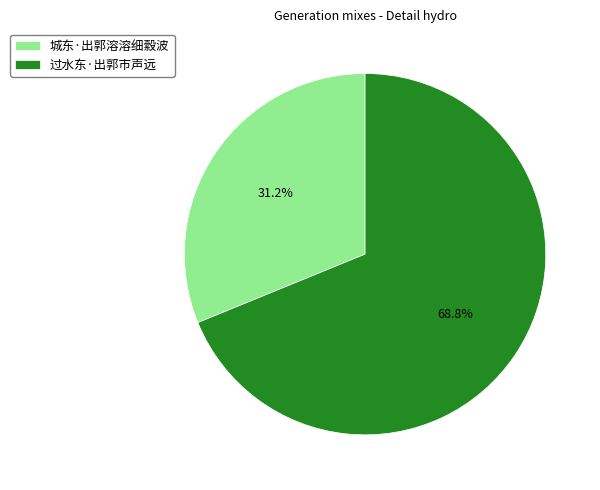

What percentage is the 过水东·出郭市声远 slice, to the nearest percent?

69%